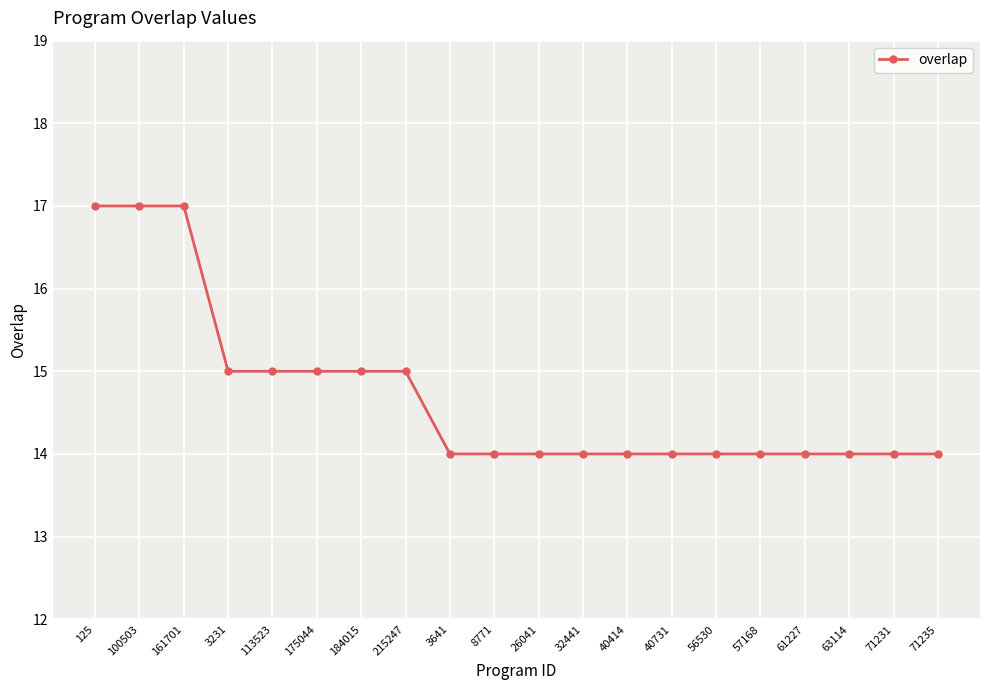

What is the average value?

15